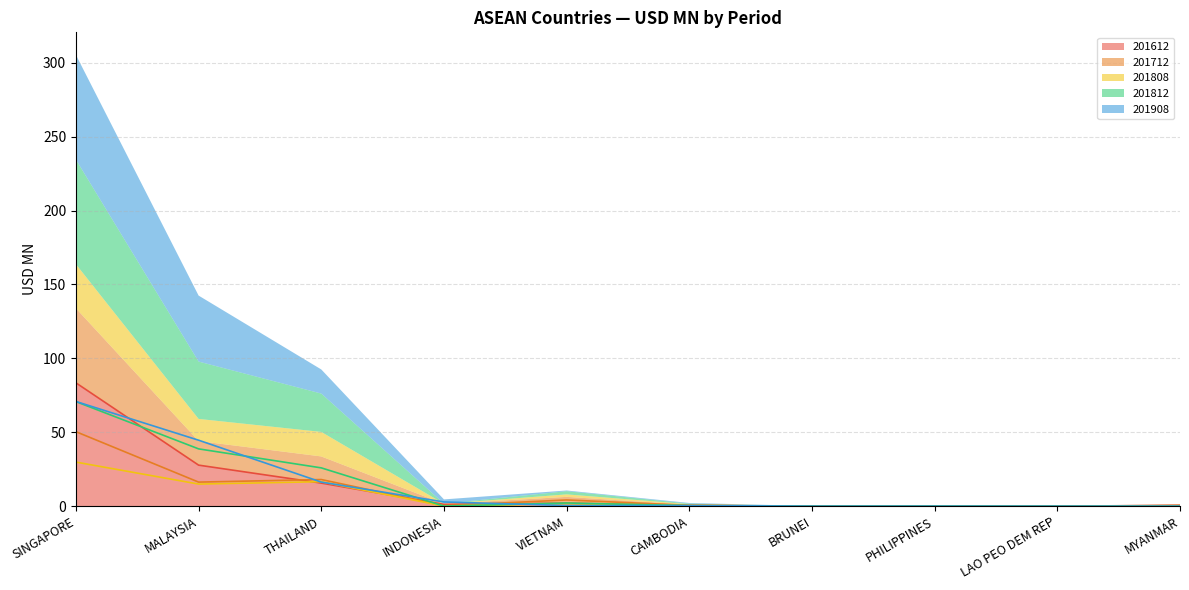

After their last crossing, which series has the higher values: 201808 or 201612?

201612